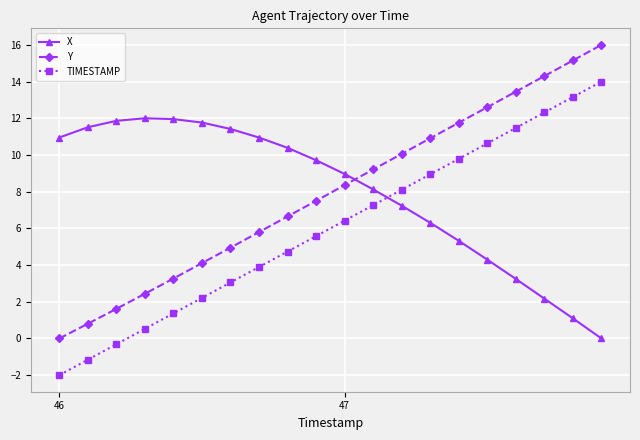

What is the value of the X point at the 5th from the left?

12.0